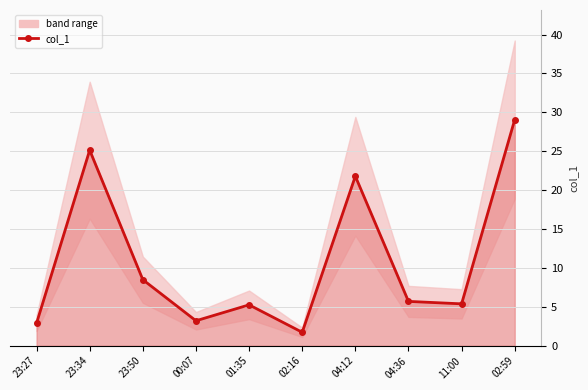

Between 11:00 and 23:34, which is larger?

23:34